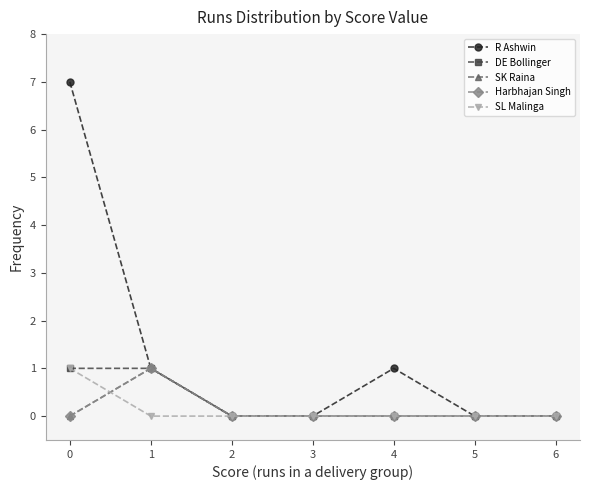

Count the SK Raina values in the range 0 to 1.

7